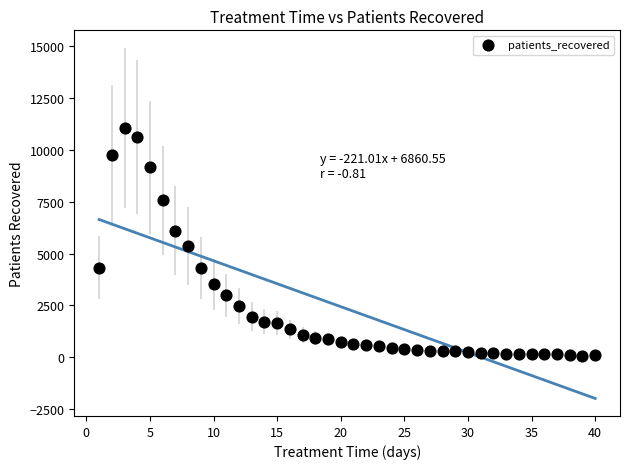

What Y value in the scatter plot is closest to 5564?

5373